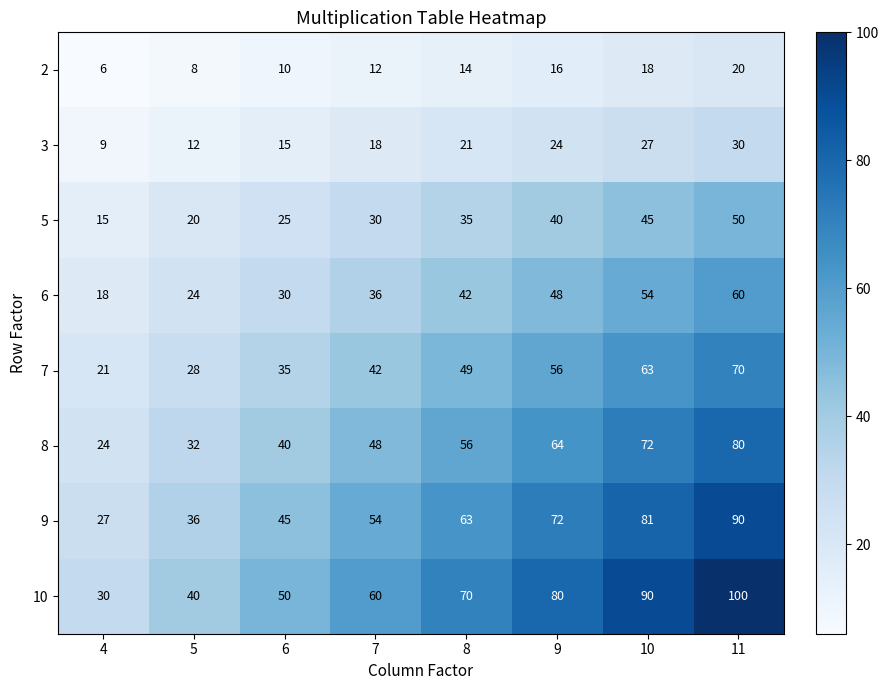

Count the number of data series in this chart.

8